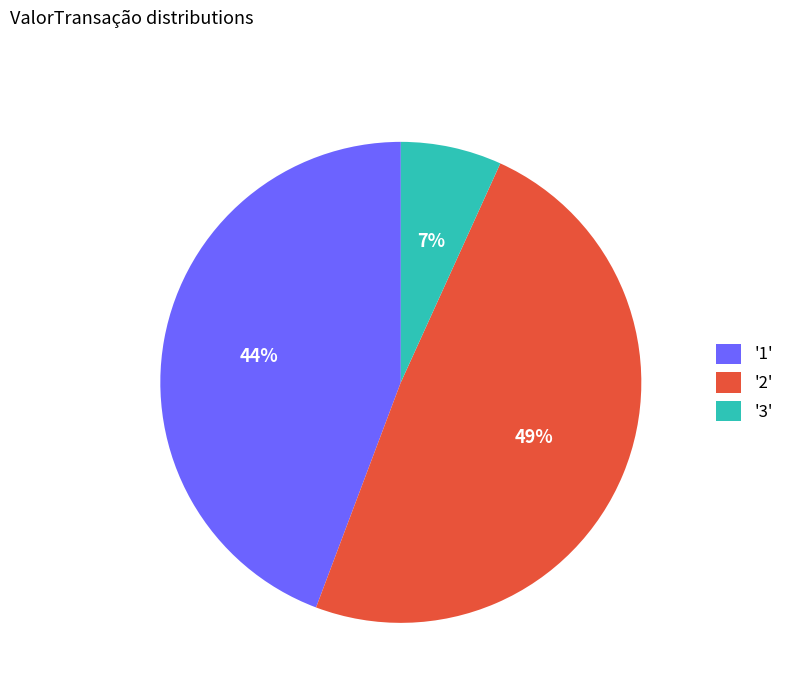

True or false: '1' accounts for 44% of the total.

True